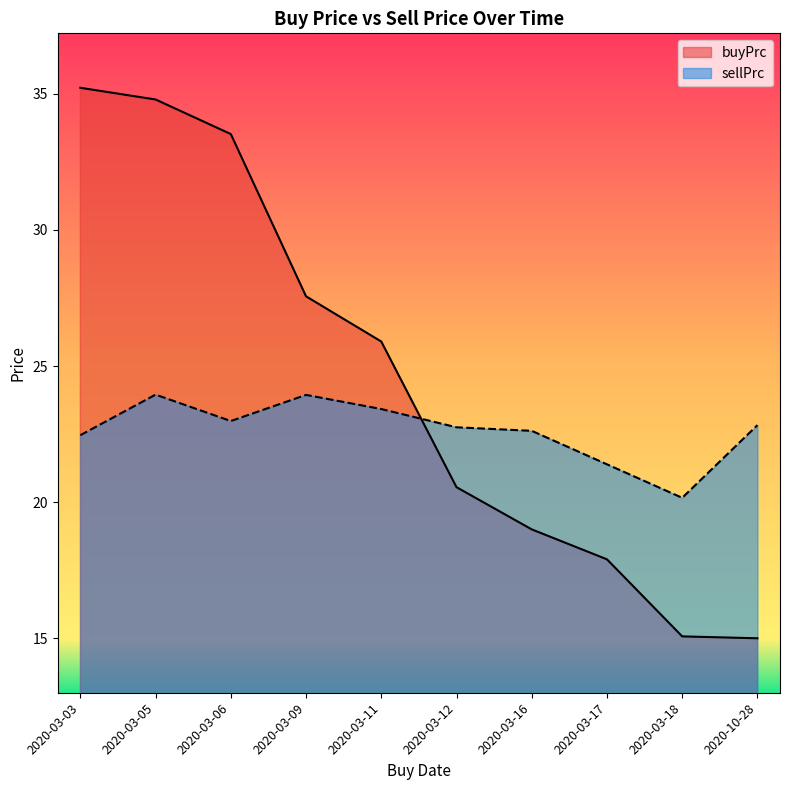

At how many categories does at least one series exceed 18?

10